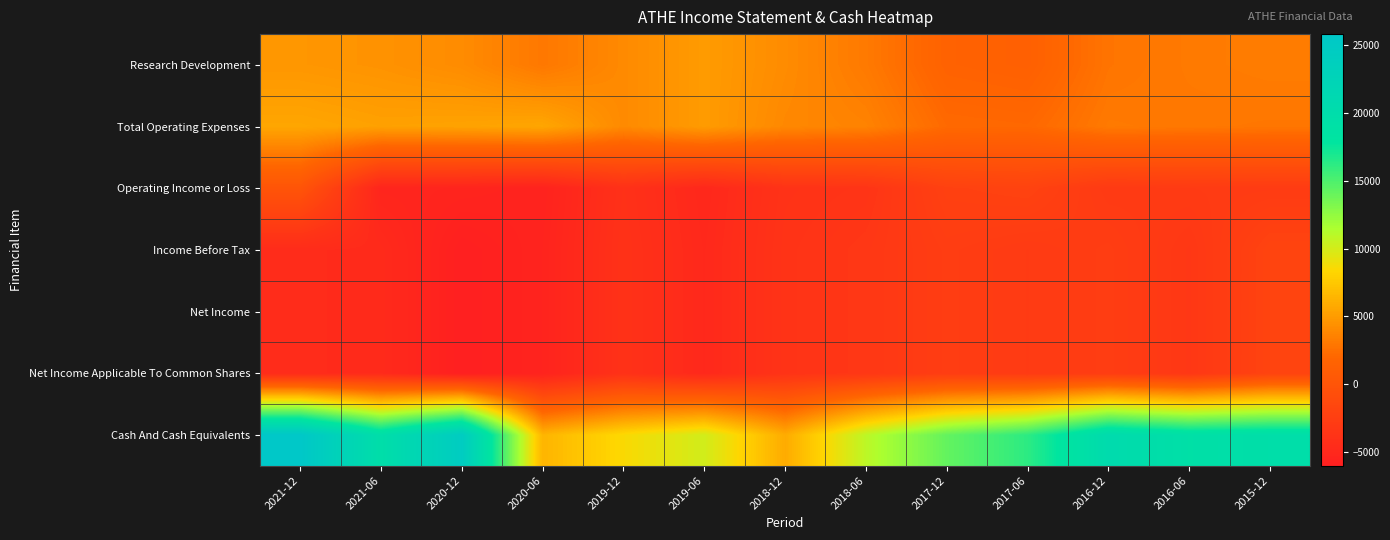

Rank the series at 2018-06 from highest to lowest value.

Cash And Cash Equivalents, Total Operating Expenses, Research Development, Income Before Tax, Net Income, Net Income Applicable To Common Shares, Operating Income or Loss